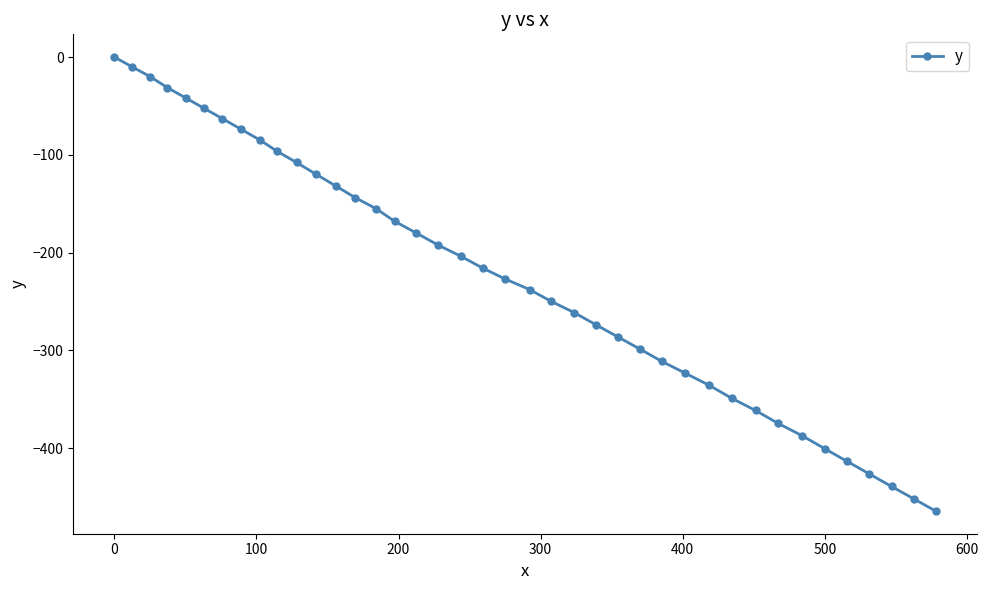

What is the sum of all values?

-8961.0